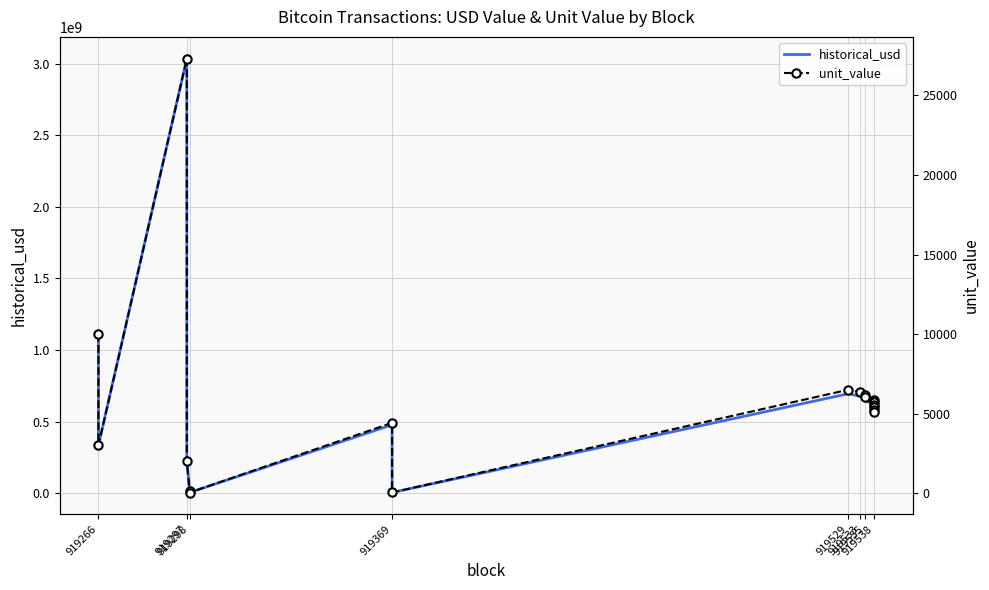

Read the historical_usd value at 919538.

607533038.6